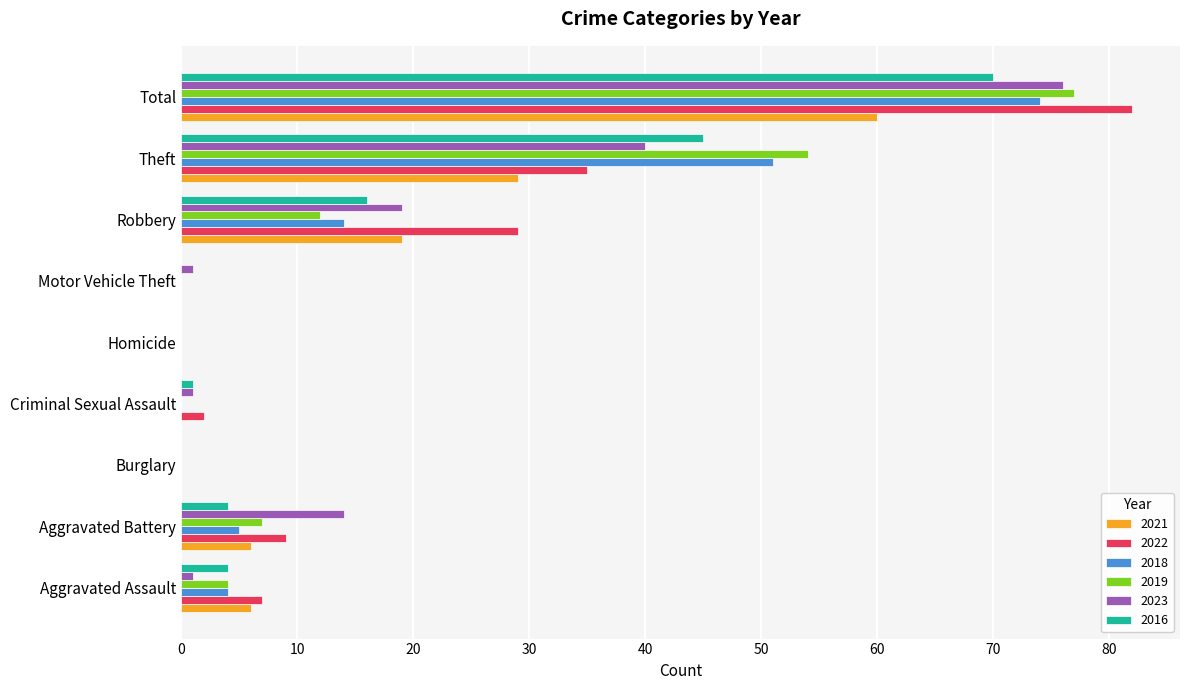

What is the sum of all 2021 values?

120